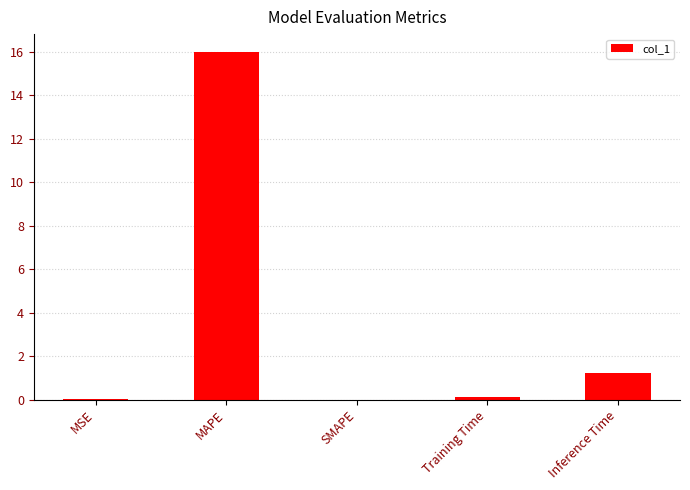

What is the approximate value at MAPE?

16.0